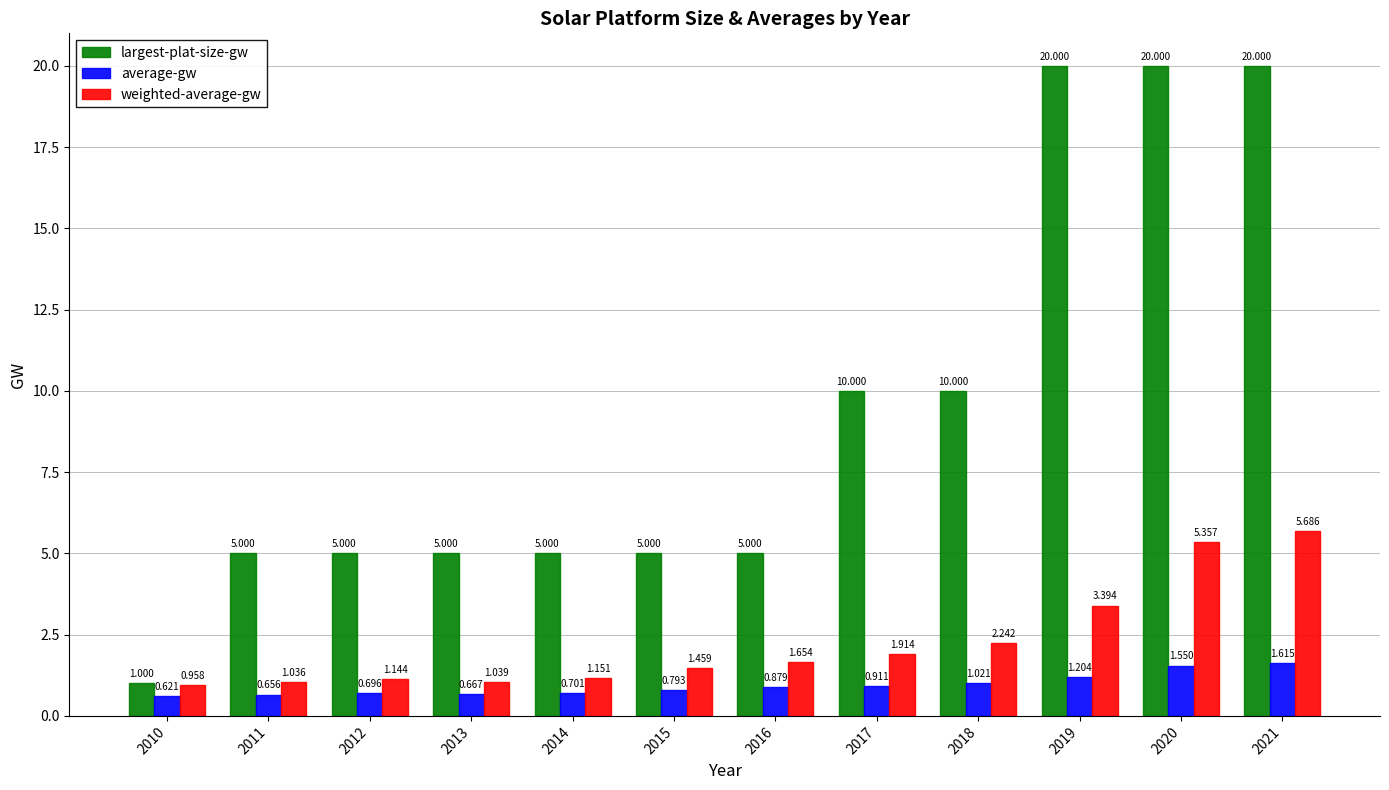

Which series has the largest range (max minus min)?

largest-plat-size-gw